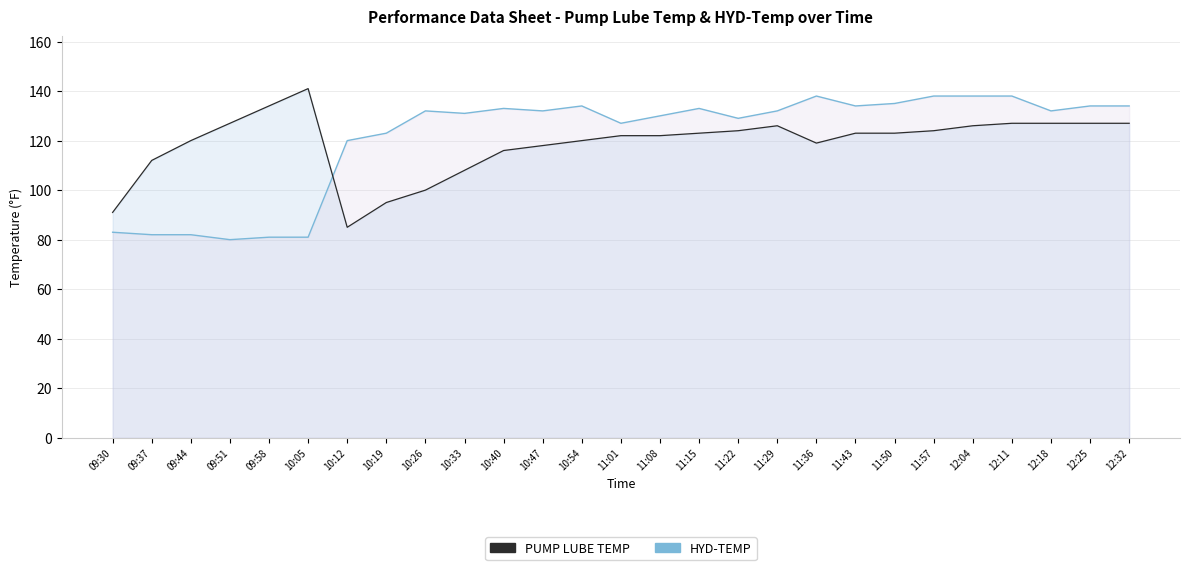

List the series in order of their peak value, lowest first.

HYD-TEMP, PUMP LUBE TEMP